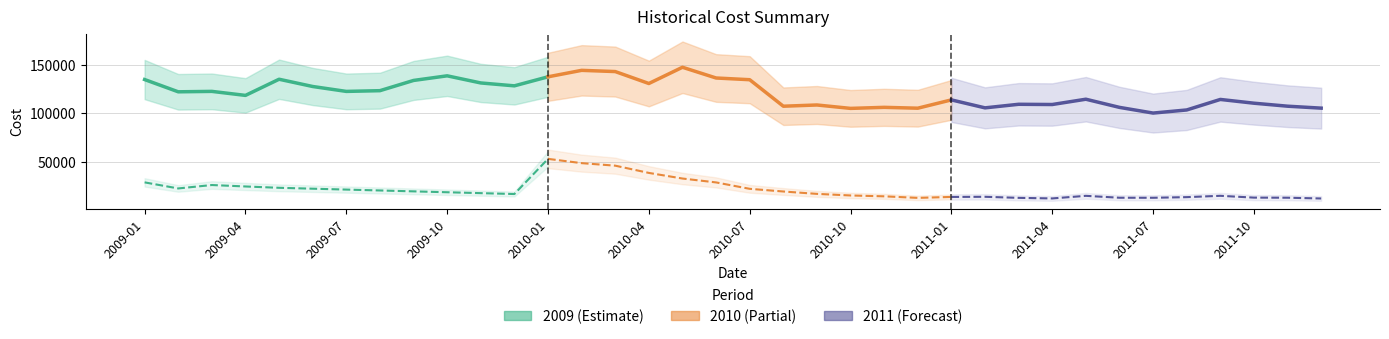

Is the value of Shipping Total at 2009-05 greater than the value of Production Total at 2010-03?

No